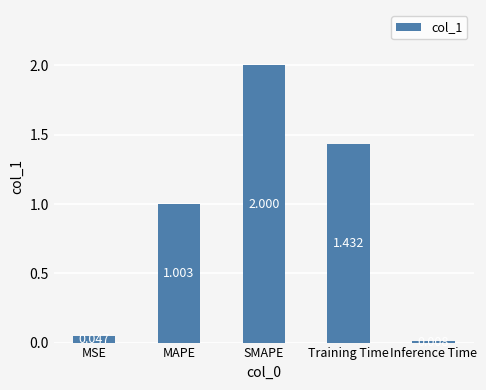

How many series are shown in this chart?

1